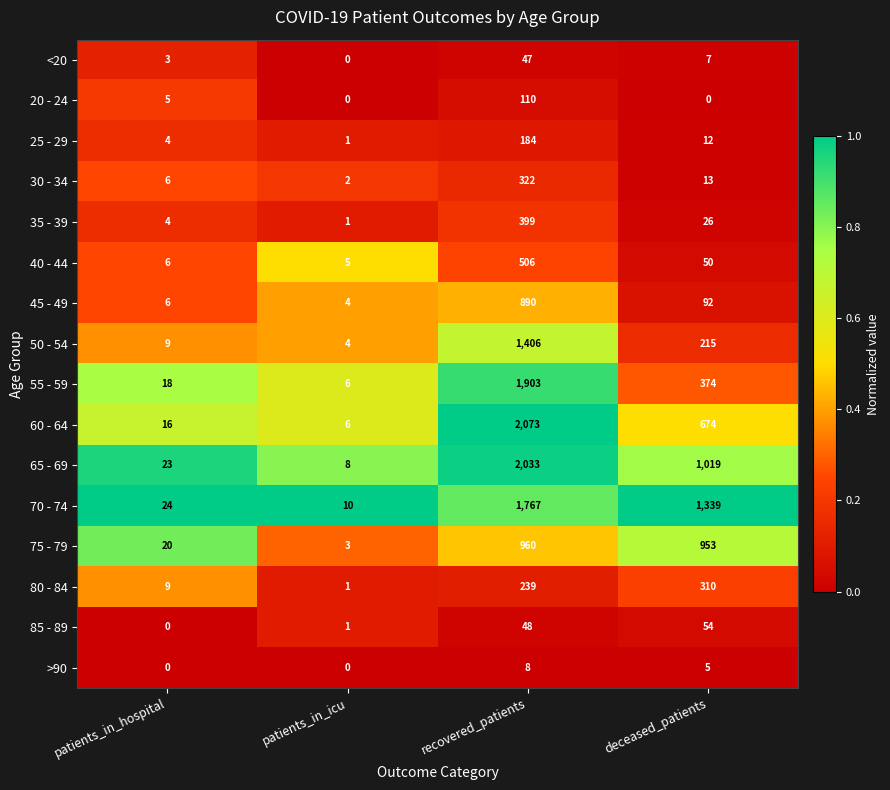

Is the value of 50 - 54 at patients_in_icu greater than the value of >90 at patients_in_hospital?

Yes